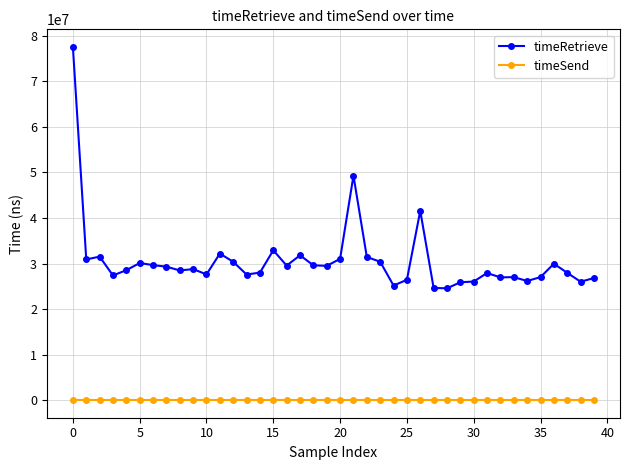

Which series has the largest total across all categories?

timeRetrieve